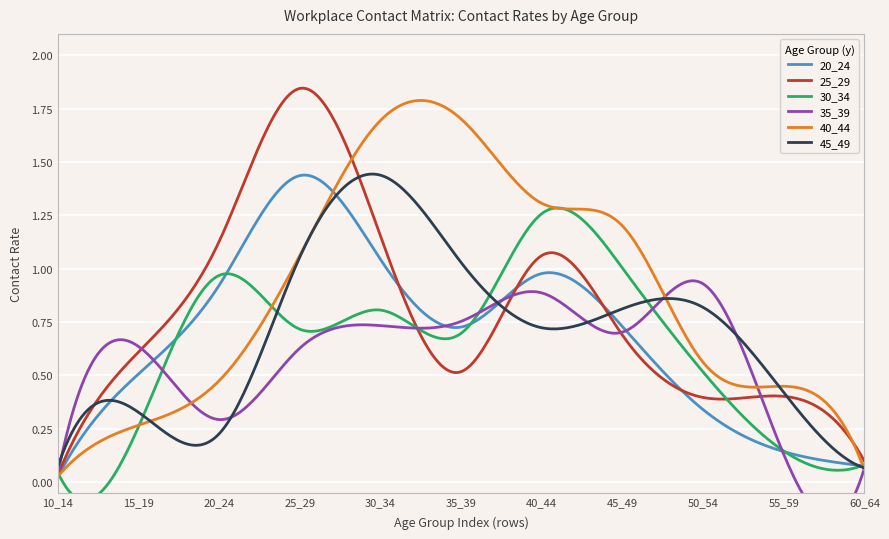

The value of 45_49 at 1 is 0.6. True or false?

False